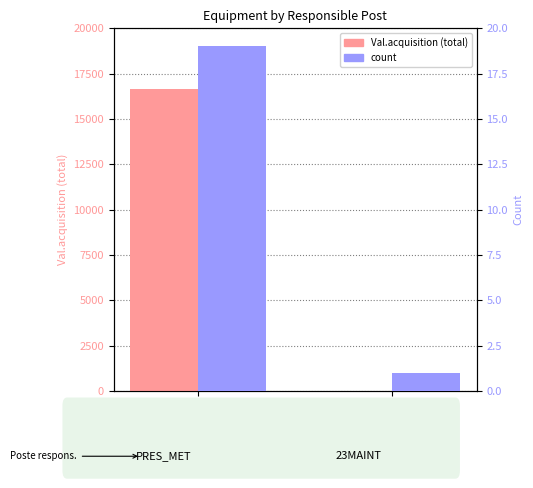

What is the label of the 1st bar from the right?

23MAINT